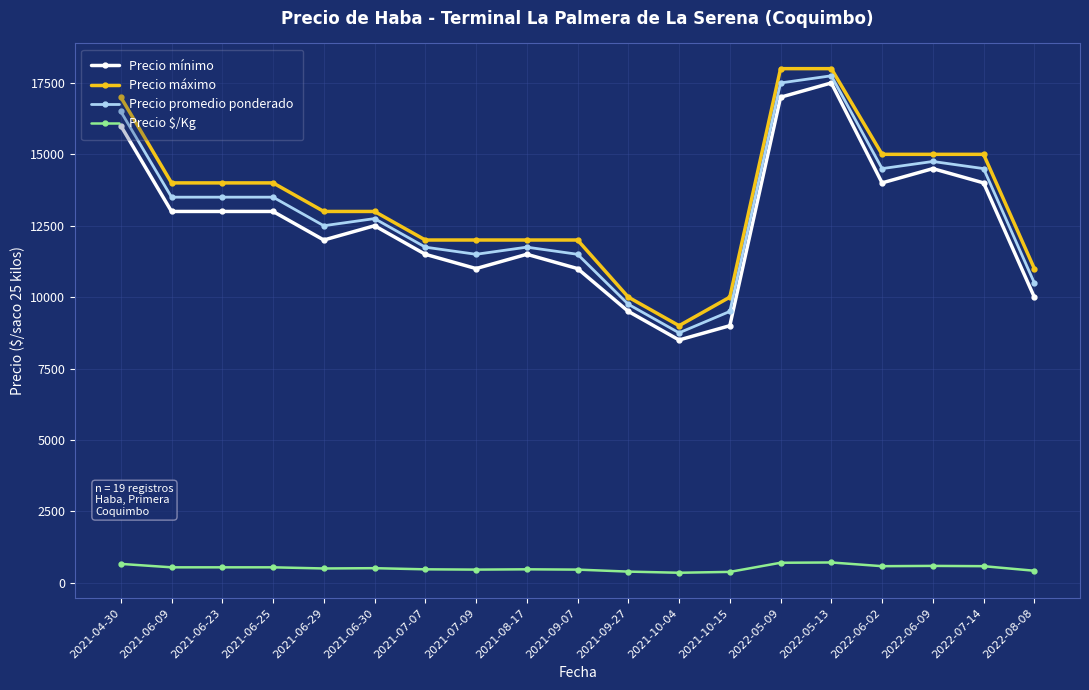

At how many categories does at least one series exceed 2068?

19